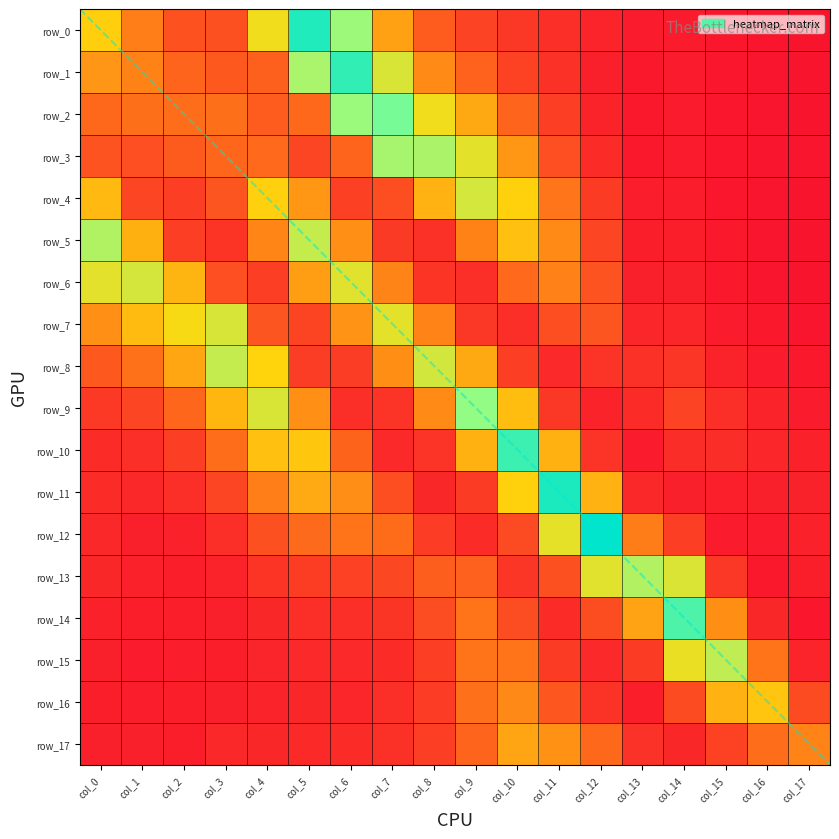

Reading left to right, transcribe all the data shown in this chart.

row_0: col_0=0.1	col_1=0.1	col_2=0.0	col_3=0.0	col_4=0.1	col_5=0.2	col_6=0.2	col_7=0.1	col_8=0.0	col_9=0.0	col_10=0.0	col_11=0.0	col_12=0.0	col_13=0.0	col_14=0.0	col_15=0.0	col_16=0.0	col_17=0.0
row_1: col_0=0.1	col_1=0.1	col_2=0.1	col_3=0.0	col_4=0.0	col_5=0.2	col_6=0.2	col_7=0.1	col_8=0.1	col_9=0.0	col_10=0.0	col_11=0.0	col_12=0.0	col_13=0.0	col_14=0.0	col_15=0.0	col_16=0.0	col_17=0.0
row_2: col_0=0.1	col_1=0.1	col_2=0.1	col_3=0.1	col_4=0.0	col_5=0.1	col_6=0.2	col_7=0.2	col_8=0.1	col_9=0.1	col_10=0.1	col_11=0.0	col_12=0.0	col_13=0.0	col_14=0.0	col_15=0.0	col_16=0.0	col_17=0.0
row_3: col_0=0.0	col_1=0.0	col_2=0.0	col_3=0.1	col_4=0.1	col_5=0.0	col_6=0.1	col_7=0.2	col_8=0.2	col_9=0.1	col_10=0.1	col_11=0.0	col_12=0.0	col_13=0.0	col_14=0.0	col_15=0.0	col_16=0.0	col_17=0.0
row_4: col_0=0.1	col_1=0.0	col_2=0.0	col_3=0.0	col_4=0.1	col_5=0.1	col_6=0.0	col_7=0.0	col_8=0.1	col_9=0.1	col_10=0.1	col_11=0.1	col_12=0.0	col_13=0.0	col_14=0.0	col_15=0.0	col_16=0.0	col_17=0.0
row_5: col_0=0.2	col_1=0.1	col_2=0.0	col_3=0.0	col_4=0.1	col_5=0.1	col_6=0.1	col_7=0.0	col_8=0.0	col_9=0.1	col_10=0.1	col_11=0.1	col_12=0.0	col_13=0.0	col_14=0.0	col_15=0.0	col_16=0.0	col_17=0.0
row_6: col_0=0.1	col_1=0.1	col_2=0.1	col_3=0.0	col_4=0.0	col_5=0.1	col_6=0.1	col_7=0.1	col_8=0.0	col_9=0.0	col_10=0.1	col_11=0.1	col_12=0.0	col_13=0.0	col_14=0.0	col_15=0.0	col_16=0.0	col_17=0.0
row_7: col_0=0.1	col_1=0.1	col_2=0.1	col_3=0.1	col_4=0.0	col_5=0.0	col_6=0.1	col_7=0.1	col_8=0.1	col_9=0.0	col_10=0.0	col_11=0.0	col_12=0.0	col_13=0.0	col_14=0.0	col_15=0.0	col_16=0.0	col_17=0.0
row_8: col_0=0.0	col_1=0.1	col_2=0.1	col_3=0.1	col_4=0.1	col_5=0.0	col_6=0.0	col_7=0.1	col_8=0.1	col_9=0.1	col_10=0.0	col_11=0.0	col_12=0.0	col_13=0.0	col_14=0.0	col_15=0.0	col_16=0.0	col_17=0.0
row_9: col_0=0.0	col_1=0.0	col_2=0.1	col_3=0.1	col_4=0.1	col_5=0.1	col_6=0.0	col_7=0.0	col_8=0.1	col_9=0.2	col_10=0.1	col_11=0.0	col_12=0.0	col_13=0.0	col_14=0.0	col_15=0.0	col_16=0.0	col_17=0.0
row_10: col_0=0.0	col_1=0.0	col_2=0.0	col_3=0.1	col_4=0.1	col_5=0.1	col_6=0.0	col_7=0.0	col_8=0.0	col_9=0.1	col_10=0.2	col_11=0.1	col_12=0.0	col_13=0.0	col_14=0.0	col_15=0.0	col_16=0.0	col_17=0.0
row_11: col_0=0.0	col_1=0.0	col_2=0.0	col_3=0.0	col_4=0.1	col_5=0.1	col_6=0.1	col_7=0.0	col_8=0.0	col_9=0.0	col_10=0.1	col_11=0.2	col_12=0.1	col_13=0.0	col_14=0.0	col_15=0.0	col_16=0.0	col_17=0.0
row_12: col_0=0.0	col_1=0.0	col_2=0.0	col_3=0.0	col_4=0.0	col_5=0.1	col_6=0.1	col_7=0.1	col_8=0.0	col_9=0.0	col_10=0.0	col_11=0.1	col_12=0.2	col_13=0.1	col_14=0.0	col_15=0.0	col_16=0.0	col_17=0.0
row_13: col_0=0.0	col_1=0.0	col_2=0.0	col_3=0.0	col_4=0.0	col_5=0.0	col_6=0.0	col_7=0.0	col_8=0.0	col_9=0.0	col_10=0.0	col_11=0.0	col_12=0.1	col_13=0.2	col_14=0.1	col_15=0.0	col_16=0.0	col_17=0.0
row_14: col_0=0.0	col_1=0.0	col_2=0.0	col_3=0.0	col_4=0.0	col_5=0.0	col_6=0.0	col_7=0.0	col_8=0.0	col_9=0.1	col_10=0.0	col_11=0.0	col_12=0.0	col_13=0.1	col_14=0.2	col_15=0.1	col_16=0.0	col_17=0.0
row_15: col_0=0.0	col_1=0.0	col_2=0.0	col_3=0.0	col_4=0.0	col_5=0.0	col_6=0.0	col_7=0.0	col_8=0.0	col_9=0.1	col_10=0.1	col_11=0.0	col_12=0.0	col_13=0.0	col_14=0.1	col_15=0.1	col_16=0.1	col_17=0.0
row_16: col_0=0.0	col_1=0.0	col_2=0.0	col_3=0.0	col_4=0.0	col_5=0.0	col_6=0.0	col_7=0.0	col_8=0.0	col_9=0.1	col_10=0.1	col_11=0.0	col_12=0.0	col_13=0.0	col_14=0.0	col_15=0.1	col_16=0.1	col_17=0.0
row_17: col_0=0.0	col_1=0.0	col_2=0.0	col_3=0.0	col_4=0.0	col_5=0.0	col_6=0.0	col_7=0.0	col_8=0.0	col_9=0.1	col_10=0.1	col_11=0.1	col_12=0.1	col_13=0.0	col_14=0.0	col_15=0.0	col_16=0.1	col_17=0.1